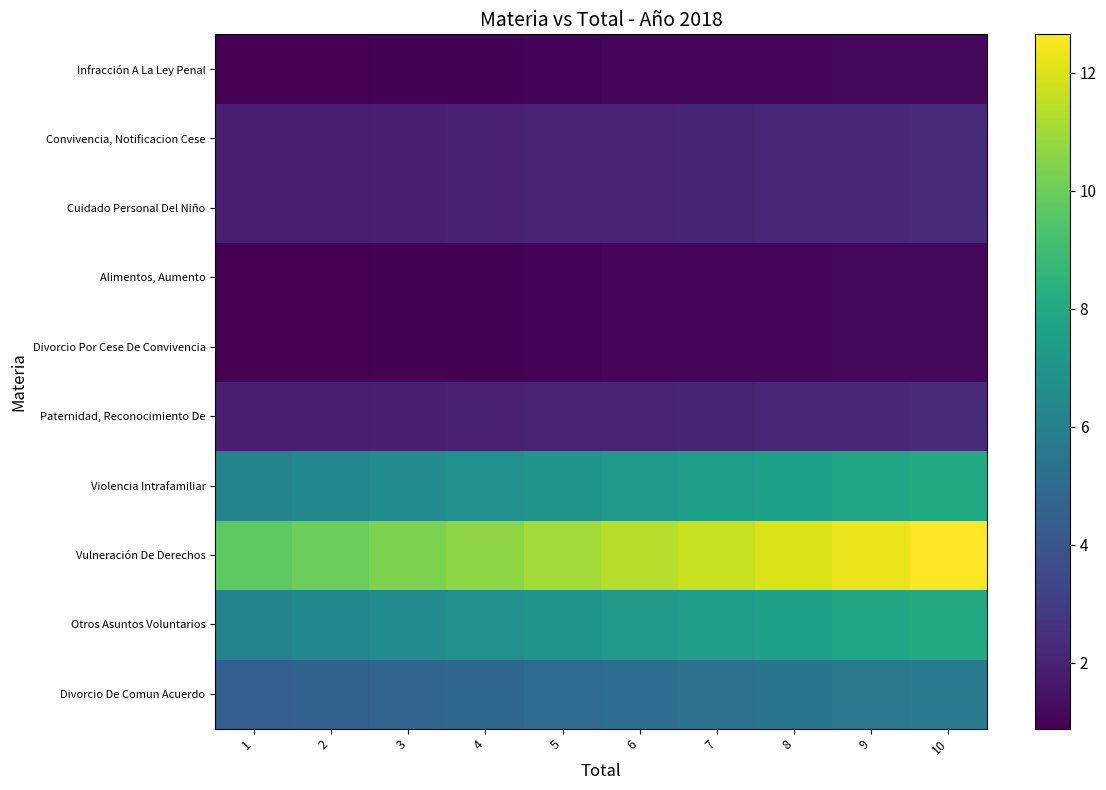

Reading left to right, extract all data points from this chart.

Divorcio De Comun Acuerdo: 1=4.4	2=4.5	3=4.7	4=4.8	5=5.0	6=5.2	7=5.3	8=5.5	9=5.6	10=5.8
Otros Asuntos Voluntarios: 1=6.2	2=6.4	3=6.6	4=6.8	5=7.0	6=7.2	7=7.4	8=7.6	9=7.8	10=8.1
Vulneración De Derechos: 1=9.7	2=10.0	3=10.3	4=10.7	5=11.0	6=11.3	7=11.7	8=12.0	9=12.3	10=12.7
Violencia Intrafamiliar: 1=6.2	2=6.4	3=6.6	4=6.8	5=7.0	6=7.2	7=7.4	8=7.6	9=7.8	10=8.1
Paternidad, Reconocimiento De: 1=1.8	2=1.8	3=1.9	4=1.9	5=2.0	6=2.1	7=2.1	8=2.2	9=2.2	10=2.3
Divorcio Por Cese De Convivencia: 1=0.9	2=0.9	3=0.9	4=1.0	5=1.0	6=1.0	7=1.1	8=1.1	9=1.1	10=1.1
Alimentos, Aumento: 1=0.9	2=0.9	3=0.9	4=1.0	5=1.0	6=1.0	7=1.1	8=1.1	9=1.1	10=1.1
Cuidado Personal Del Niño: 1=1.8	2=1.8	3=1.9	4=1.9	5=2.0	6=2.1	7=2.1	8=2.2	9=2.2	10=2.3
Convivencia, Notificacion Cese: 1=1.8	2=1.8	3=1.9	4=1.9	5=2.0	6=2.1	7=2.1	8=2.2	9=2.2	10=2.3
Infracción A La Ley Penal: 1=0.9	2=0.9	3=0.9	4=1.0	5=1.0	6=1.0	7=1.1	8=1.1	9=1.1	10=1.1